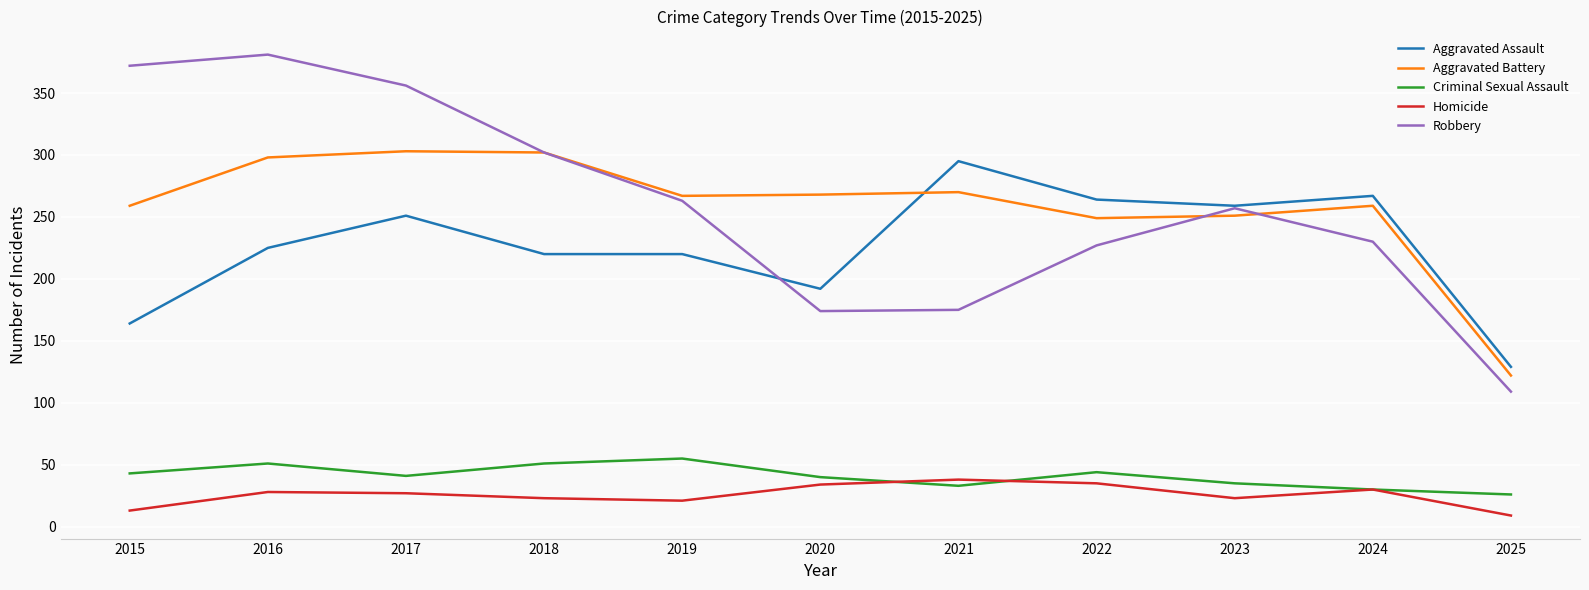

Which category has the lowest value in the Aggravated Battery series?

2025